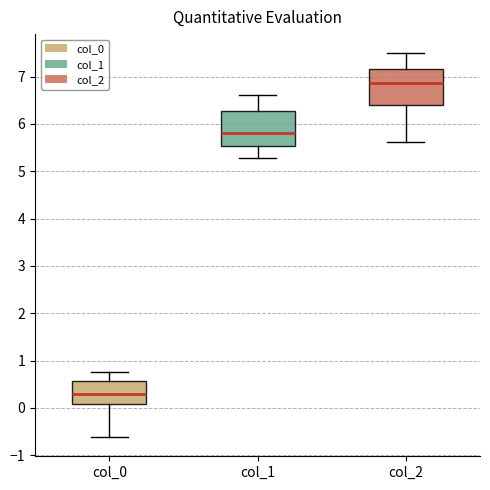

Where is the upper edge of the box for col_2 on the y-axis? The values are not printed on the chart, so give them approximately, as read against the axis.

7.2